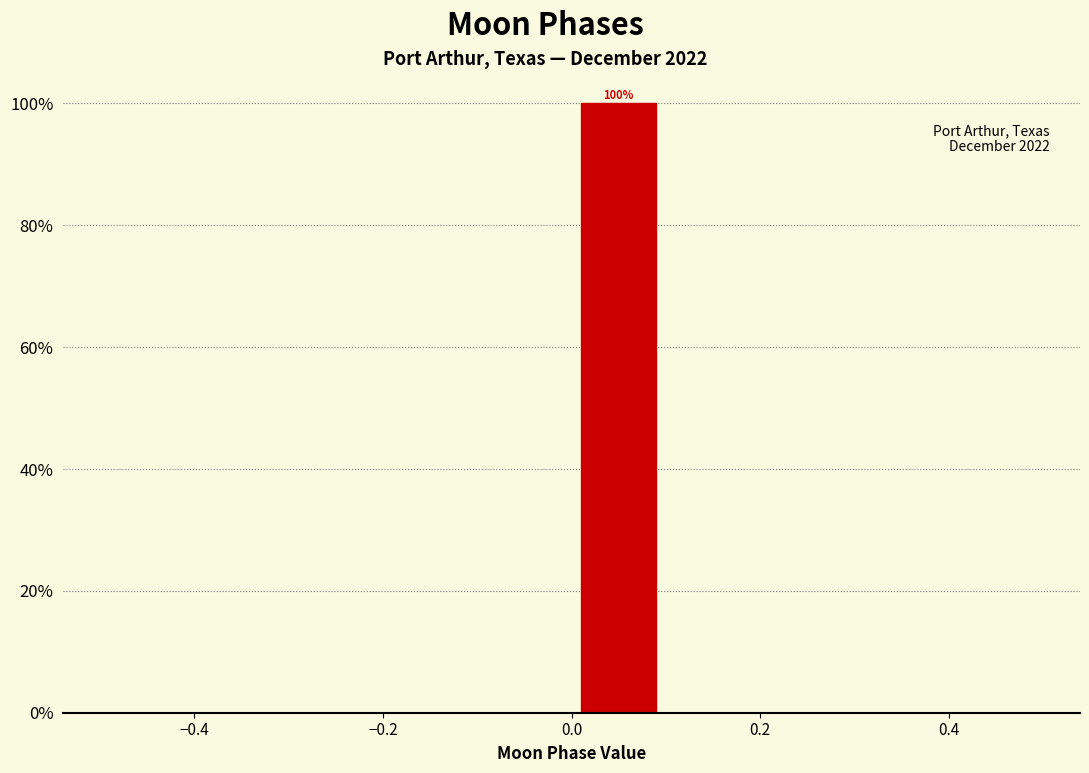

Over which range of the x-axis is the bar tallest?

0.0 to 0.1